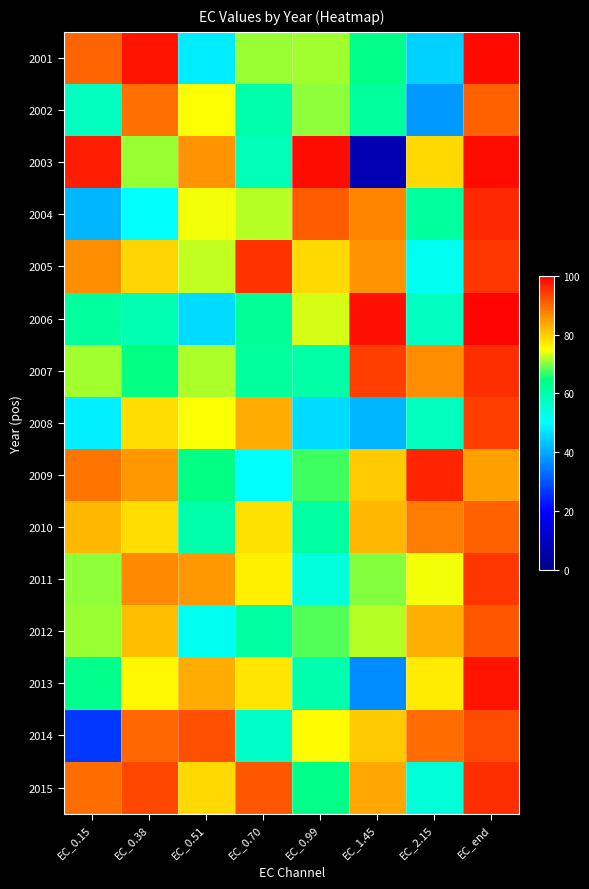

Rank the series at EC_2.15 from lowest to highest value.

2002, 2001, 2005, 2015, 2006, 2008, 2004, 2011, 2013, 2003, 2012, 2007, 2010, 2014, 2009